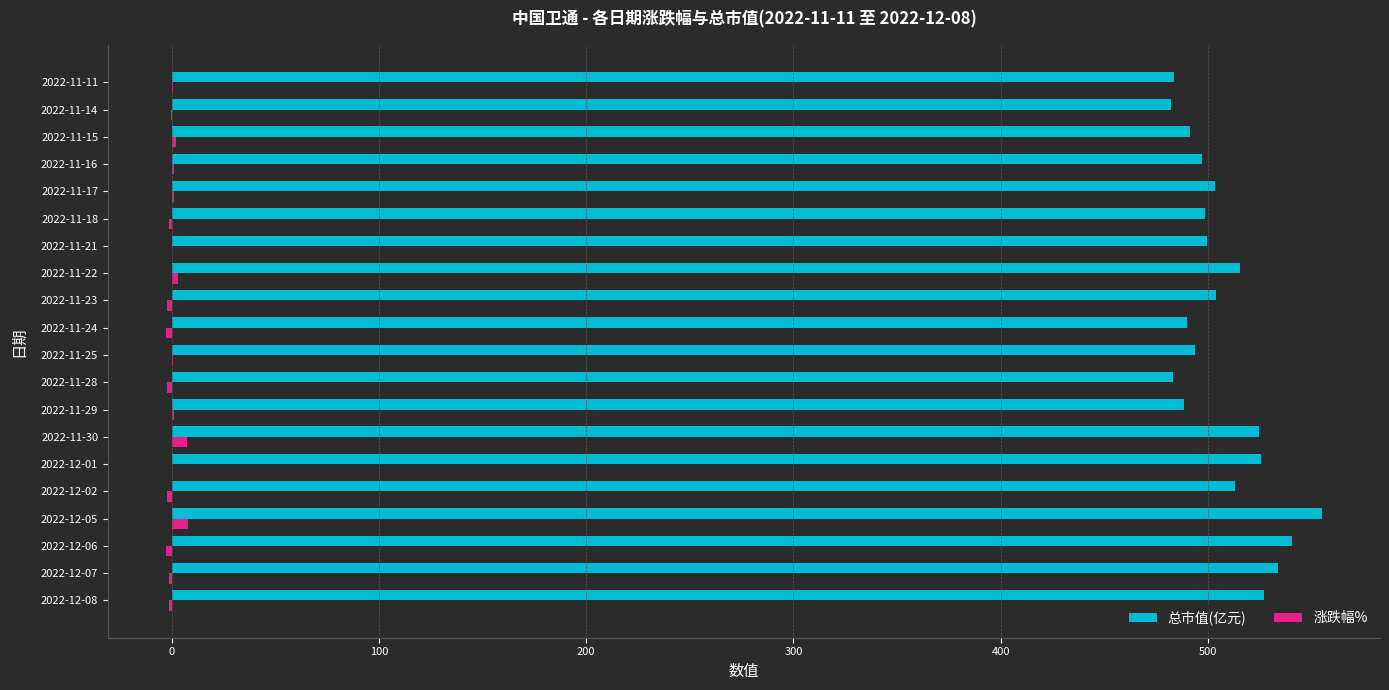

How many data points does each series have?

20